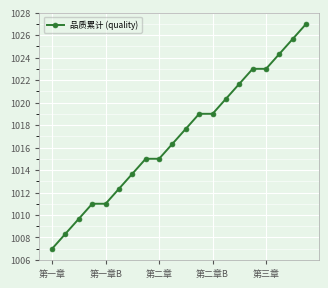

What is the greatest value displayed?

1027.0